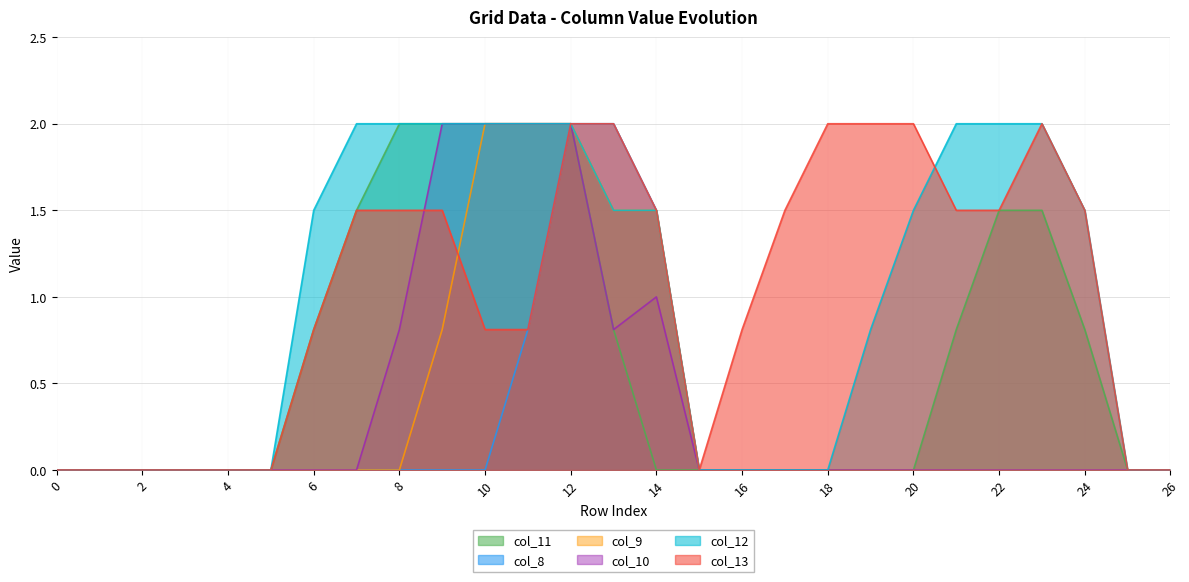

True or false: col_9 and col_10 cross at least once.

False